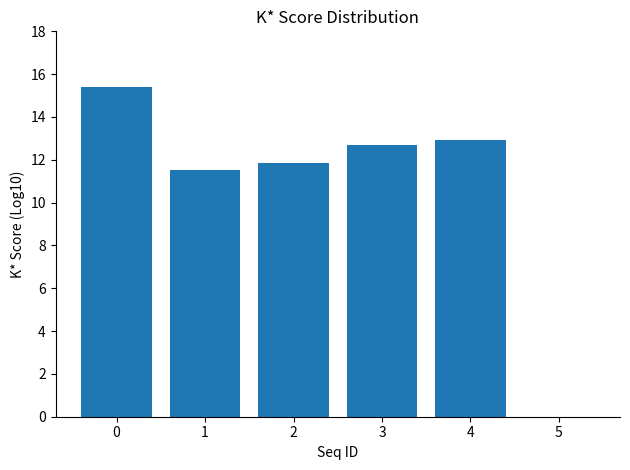

What is the change in value from 0 to 4?

-2.5